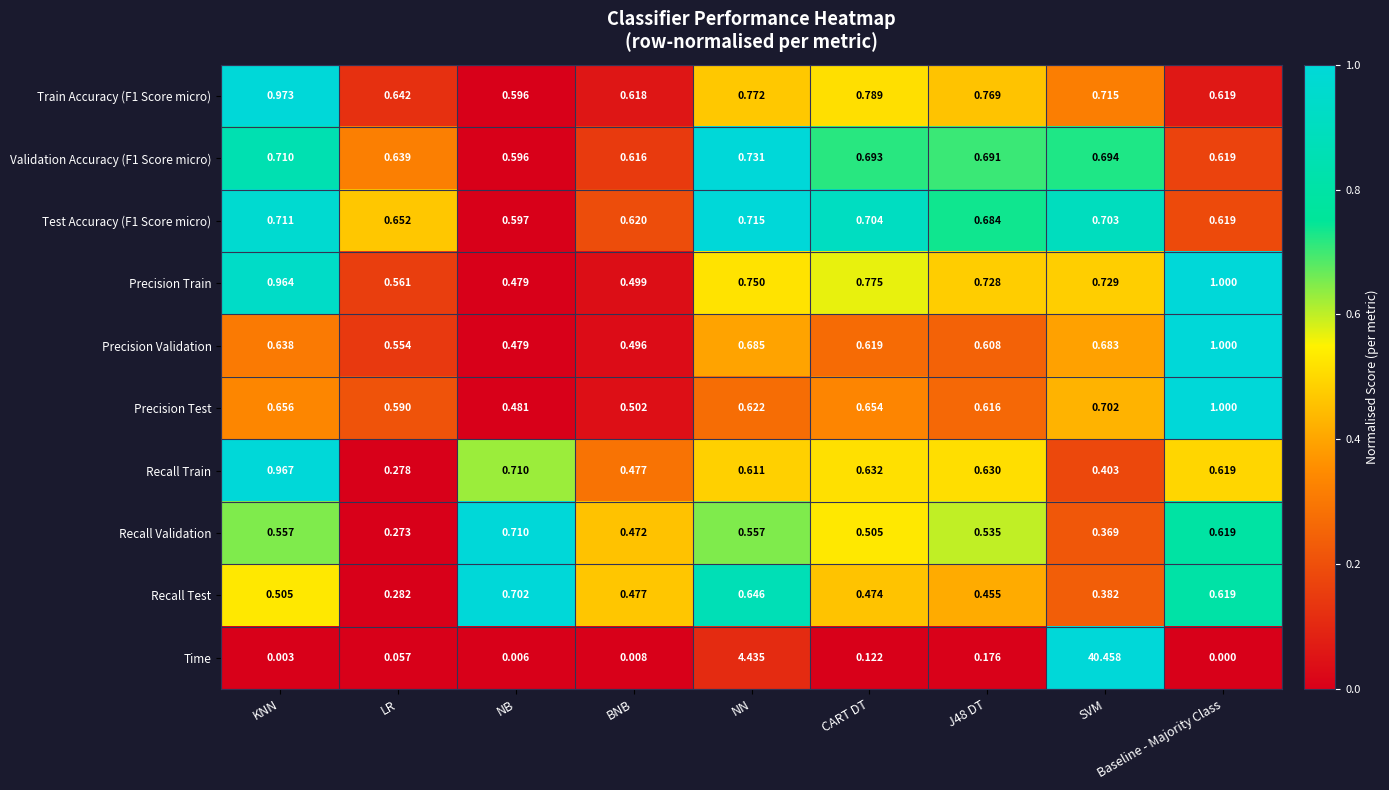

Is the value of Precision Validation at Baseline - Majority Class greater than the value of Recall Test at CART DT?

Yes